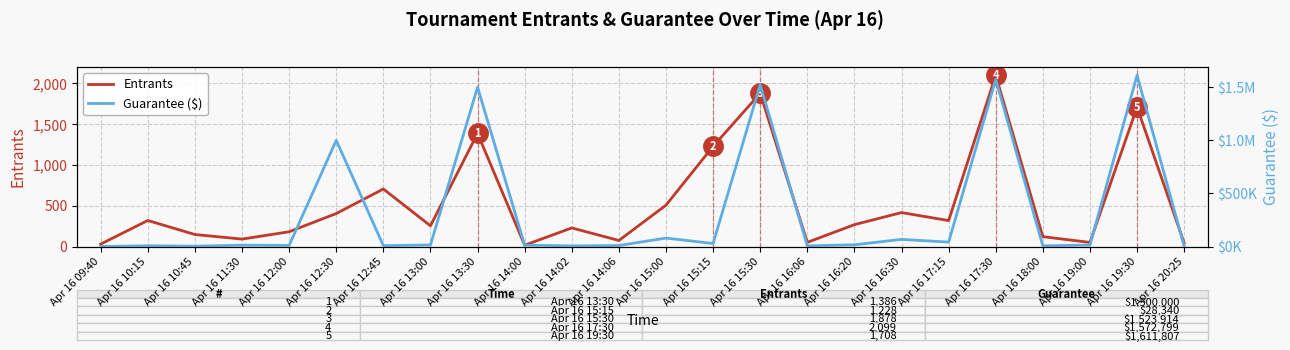

What is the minimum value for Entrants?

16